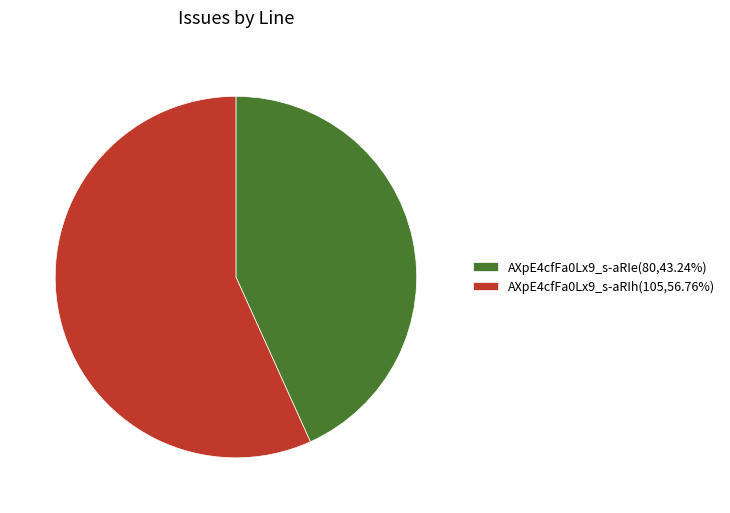

Rank the categories by value from lowest to highest.

AXpE4cfFa0Lx9_s-aRIe, AXpE4cfFa0Lx9_s-aRIh